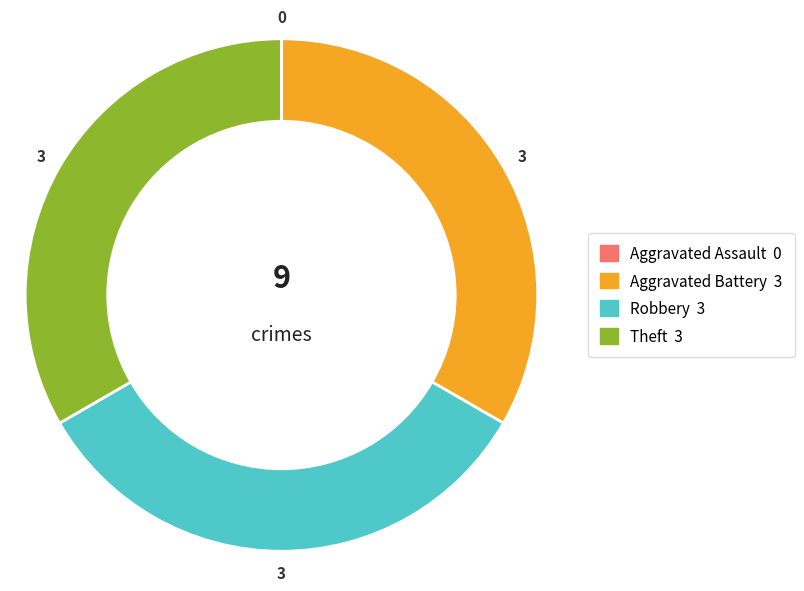

Is there any slice that represents more than half of the pie?

No